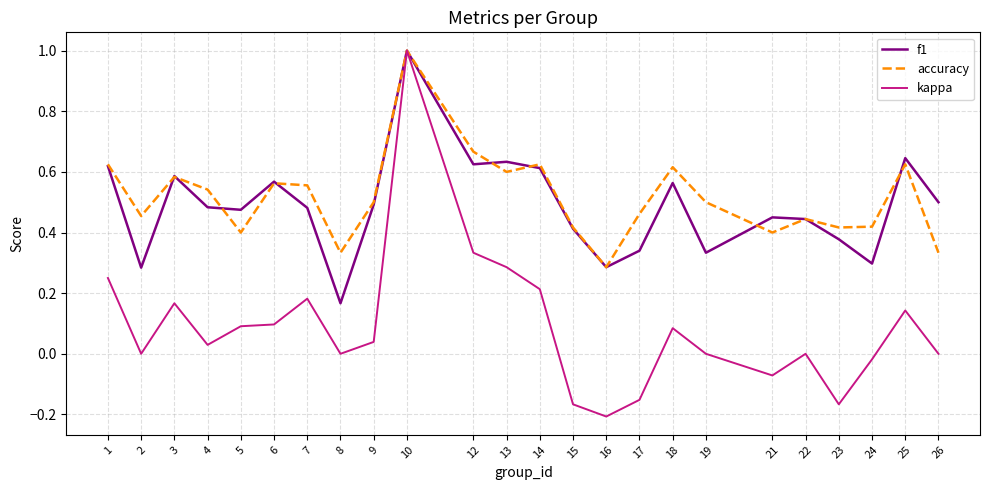

What are all the series names shown in the legend?

f1, accuracy, kappa